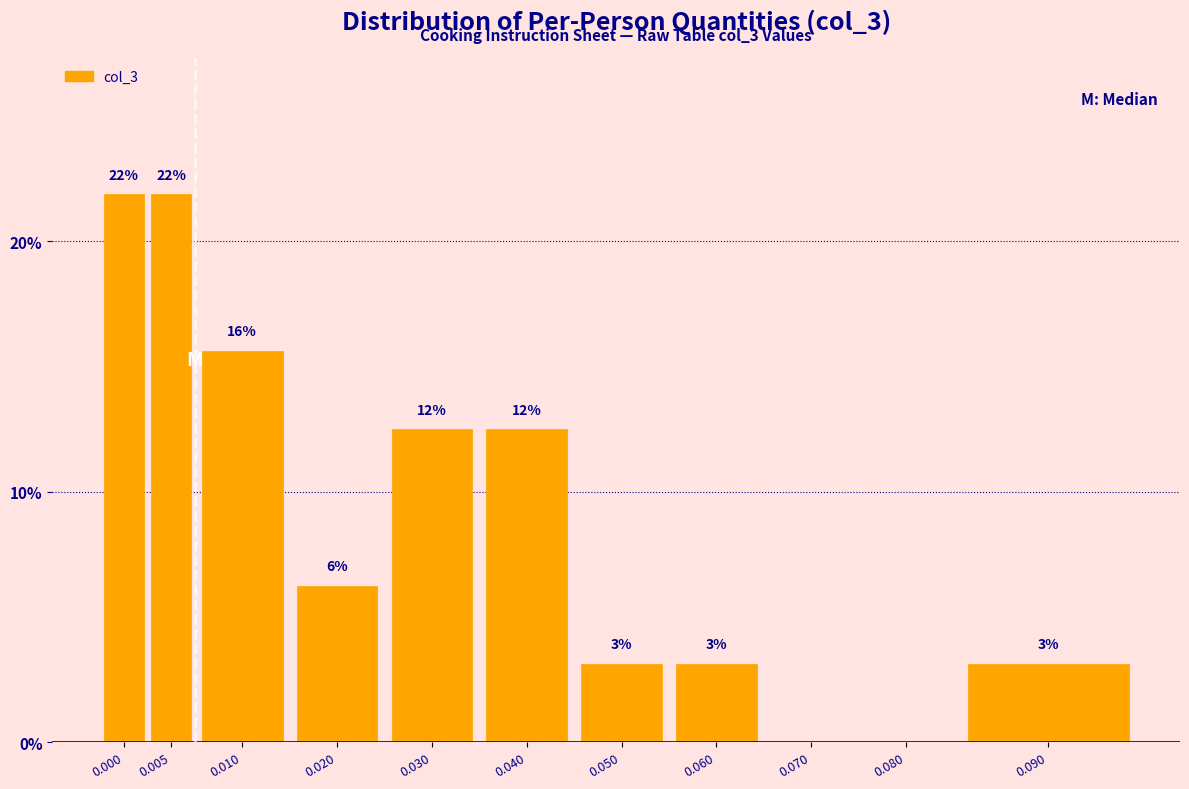

Are the bars horizontal?

No